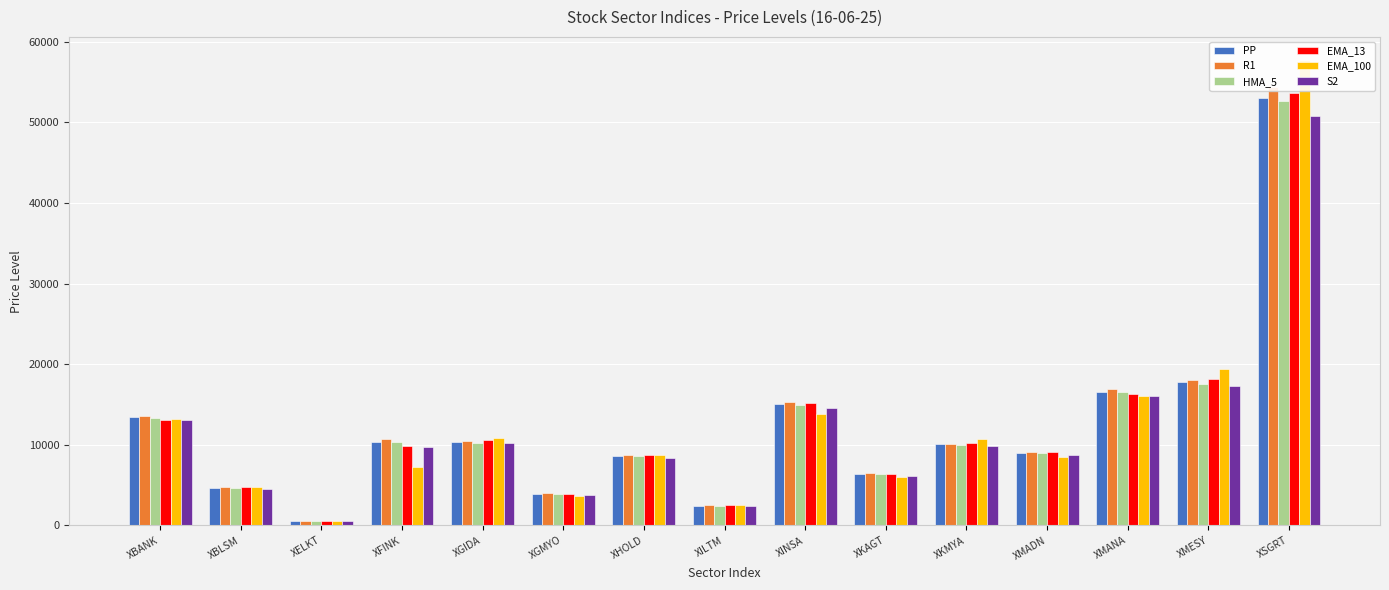

Which series has the largest range (max minus min)?

EMA_100